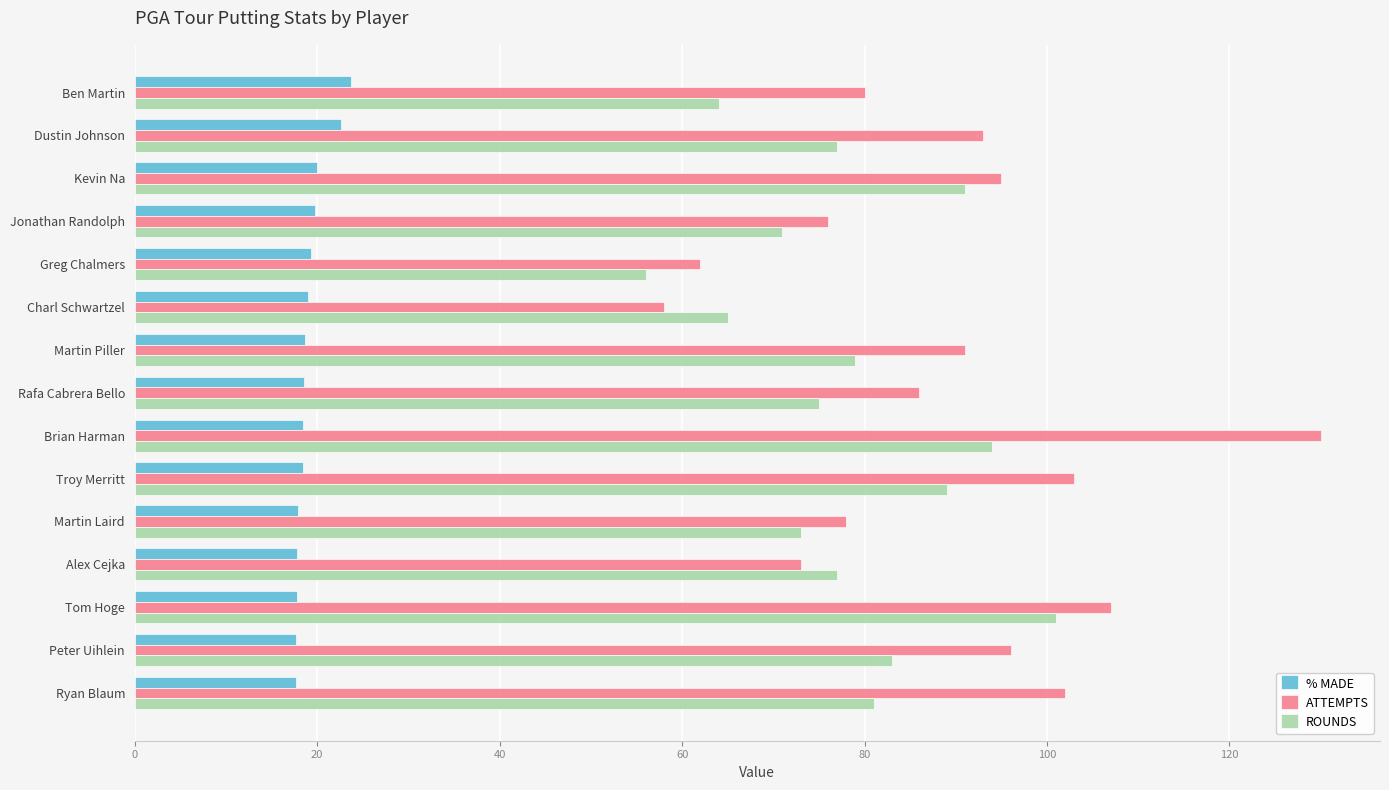

What is the total value across all series at Charl Schwartzel?

142.0